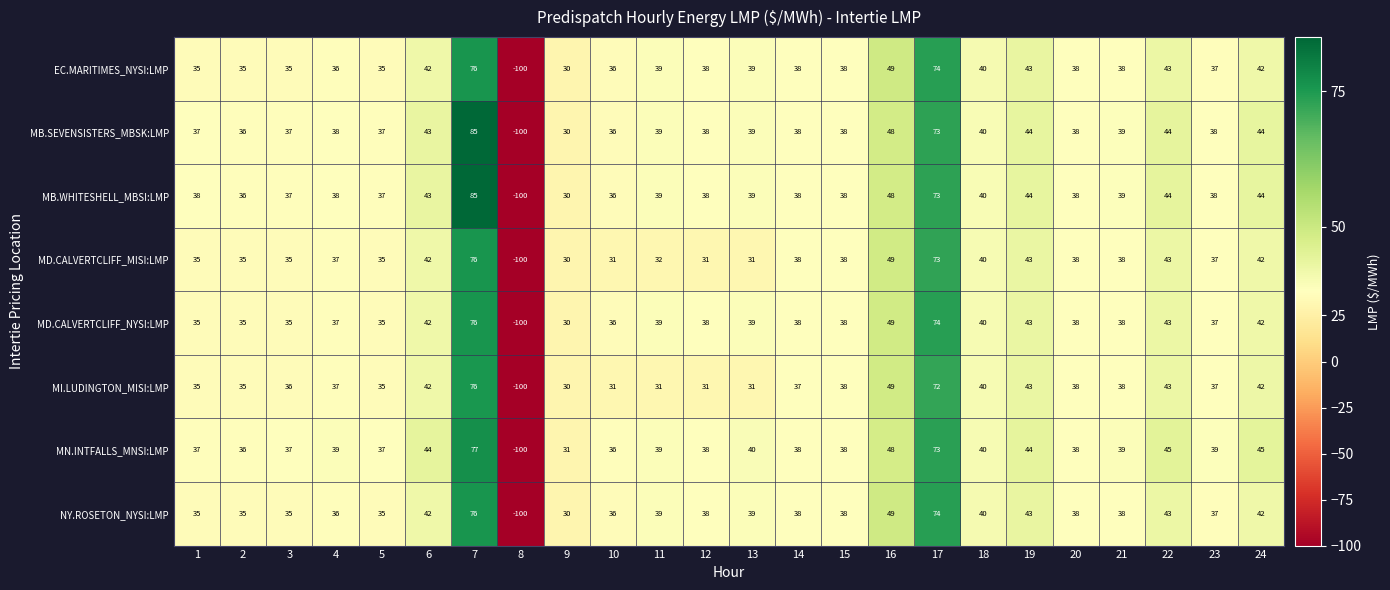

At which label does MD.CALVERTCLIFF_NYSI:LMP reach its minimum?

8